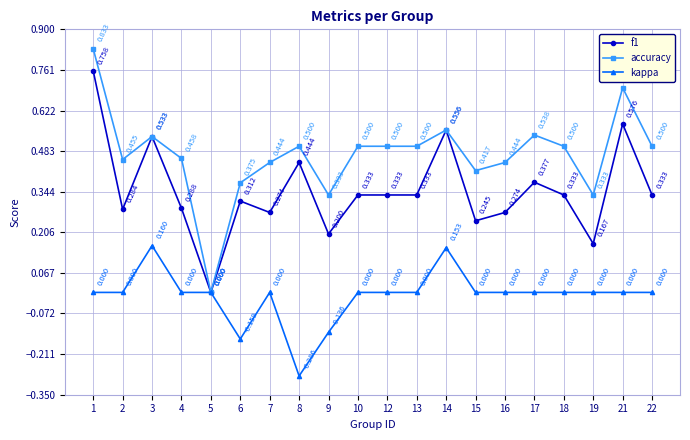

Where is accuracy nearest to the value 0?

5